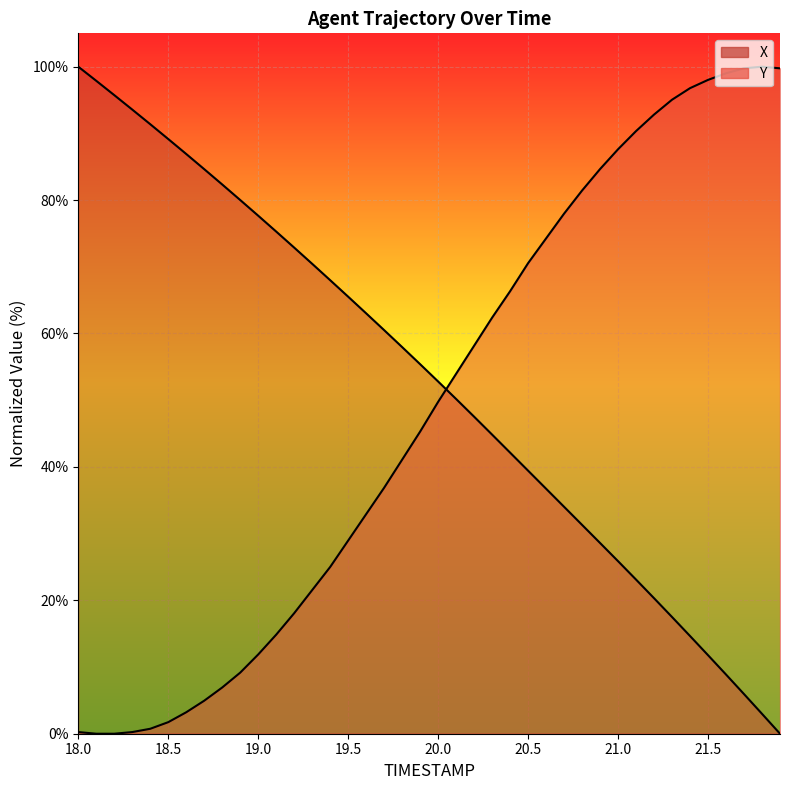

At which label does Y first exceed 49?

20